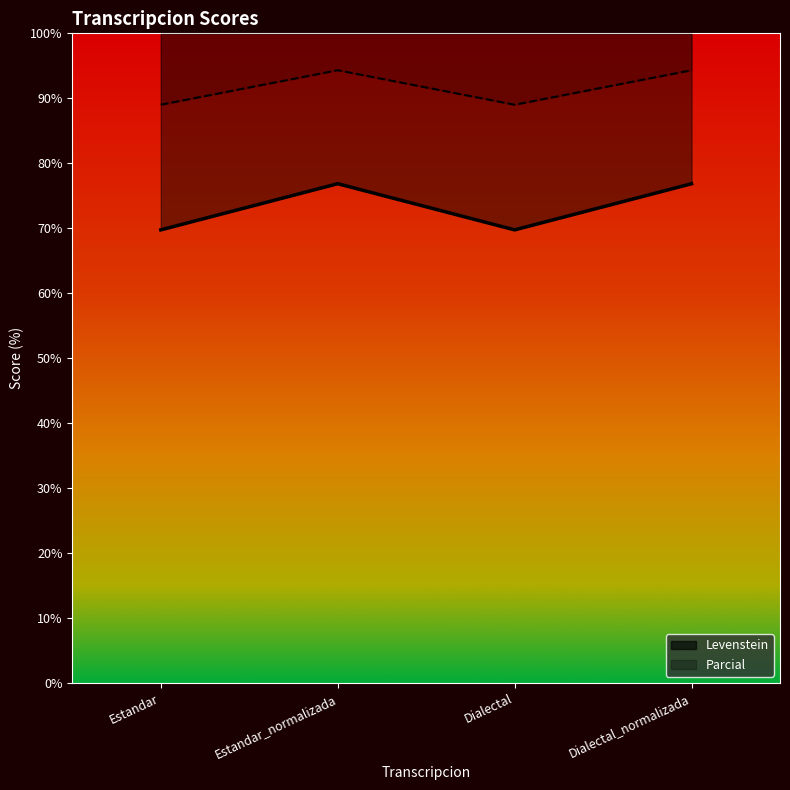

At which category does the chart reach its peak across all series?

Estandar_normalizada